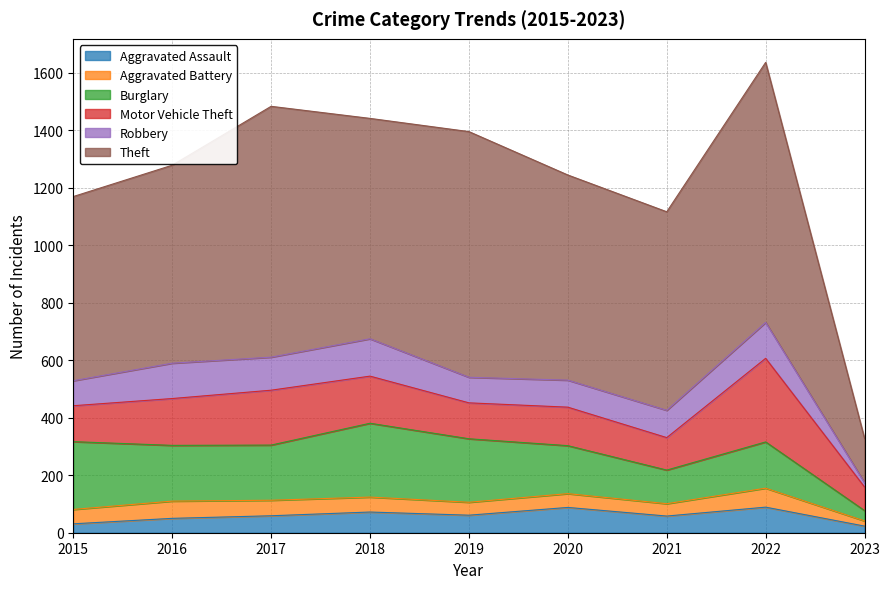

What is the difference between the highest and lowest values at 2019?

810